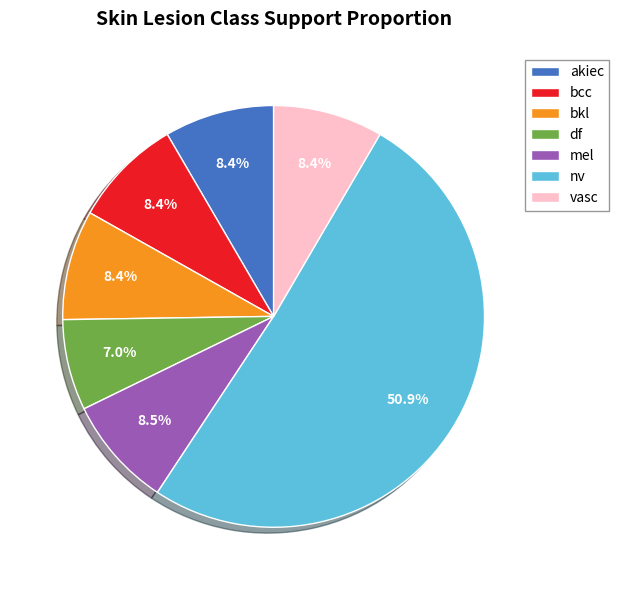

Do akiec and bkl together represent more than half of the pie?

No